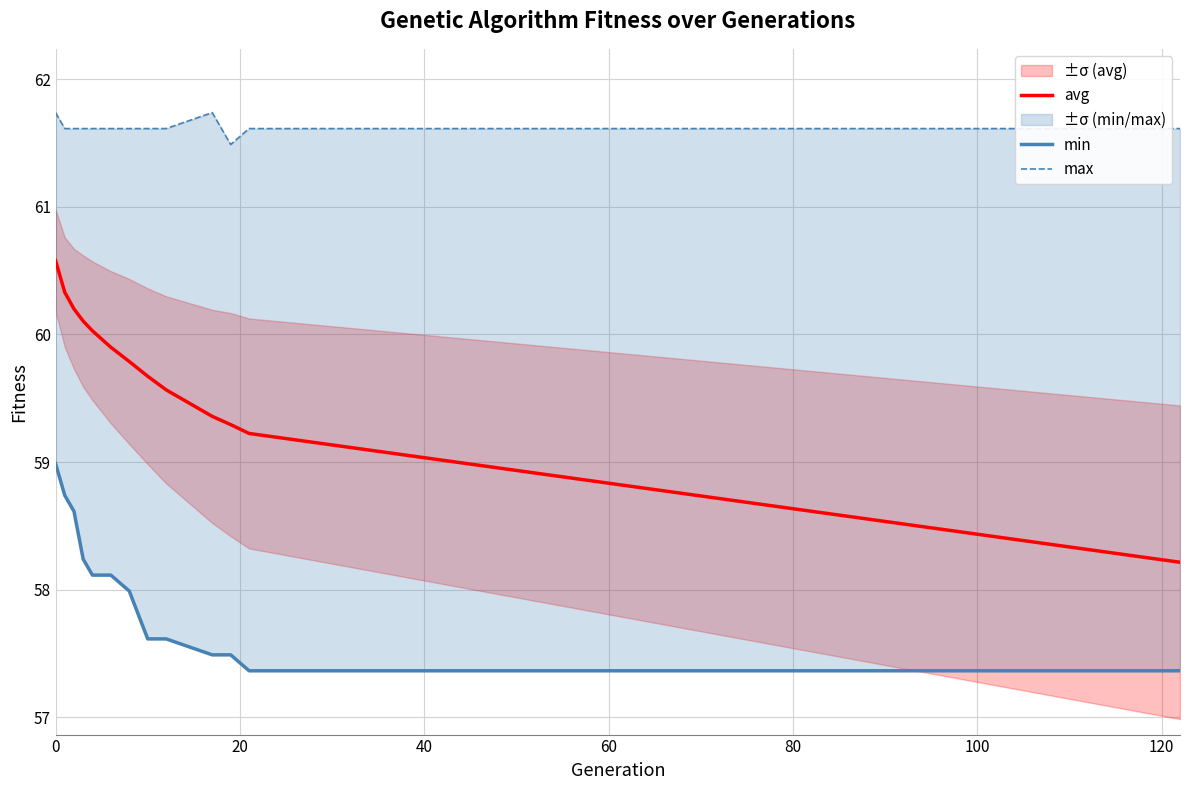

True or false: min and max intersect in this chart.

False